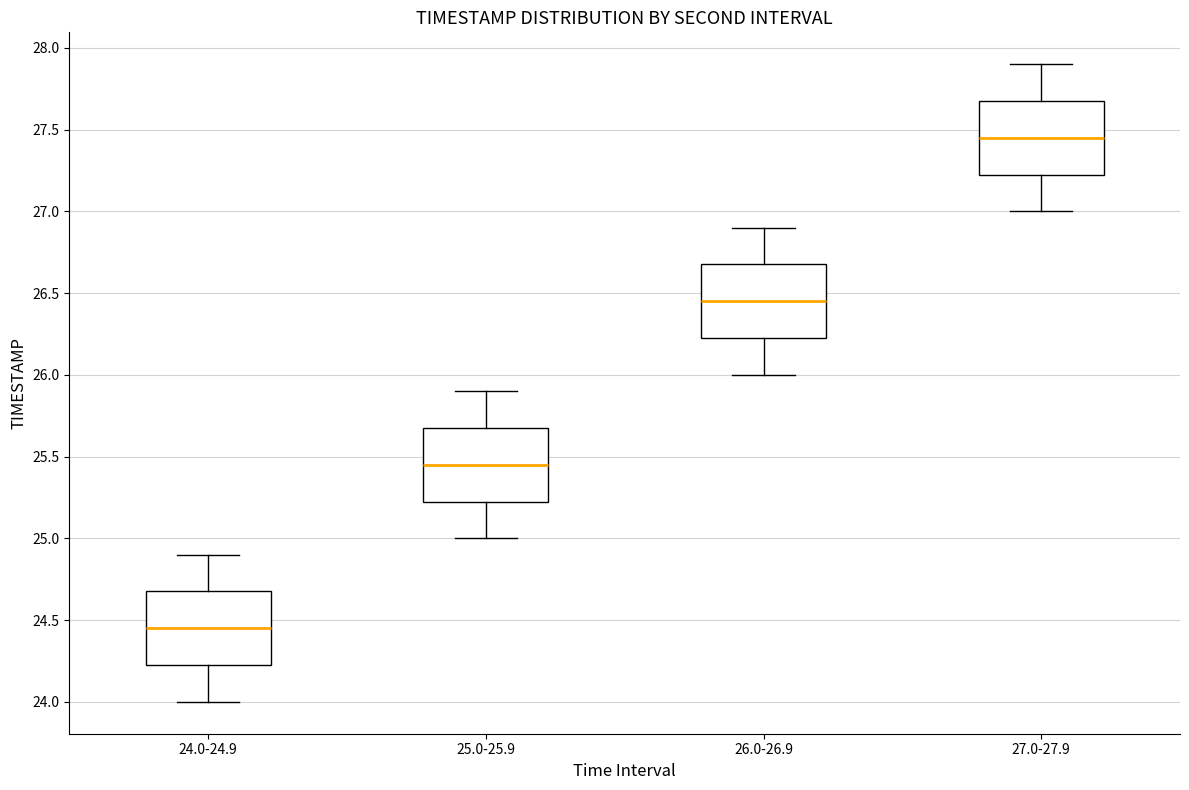

Reading left to right, read every box against the y-axis: the position of its median line, the range the box covers, and the ends of its whiskers. The values are not printed on the chart, so give them approximately, as read against the axis.

24.0-24.9: median 24.45, box 24.25 to 24.70, whiskers 24.00 to 24.90
25.0-25.9: median 25.45, box 25.25 to 25.70, whiskers 25.00 to 25.90
26.0-26.9: median 26.45, box 26.25 to 26.70, whiskers 26.00 to 26.90
27.0-27.9: median 27.45, box 27.25 to 27.70, whiskers 27.00 to 27.90